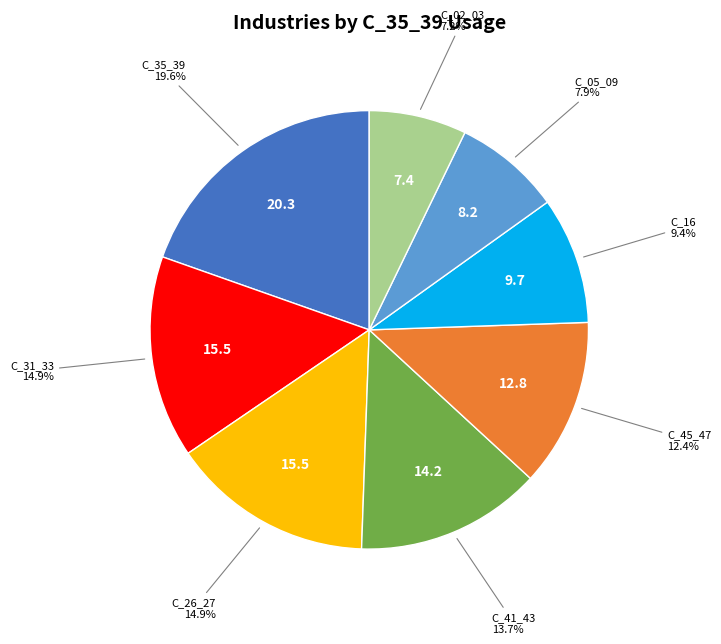

What percentage do C_35_39 and C_26_27 together represent?

34.5%